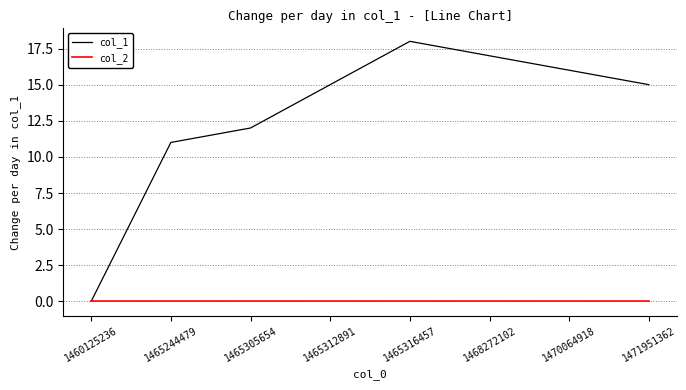

Reading left to right, transcribe all the data shown in this chart.

col_1: 0	11	12	15	18	17	16	15
col_2: 0	0	0	0	0	0	0	0